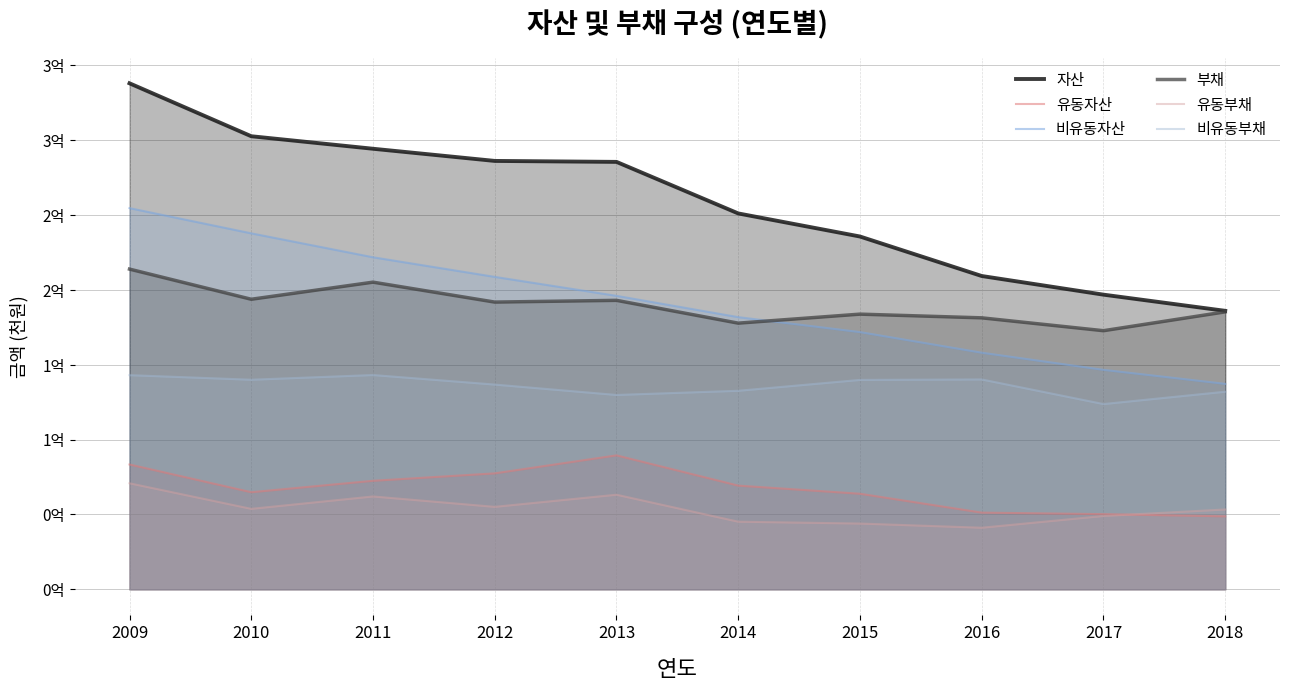

What is the difference between the highest and lowest values at 2016?

168154318